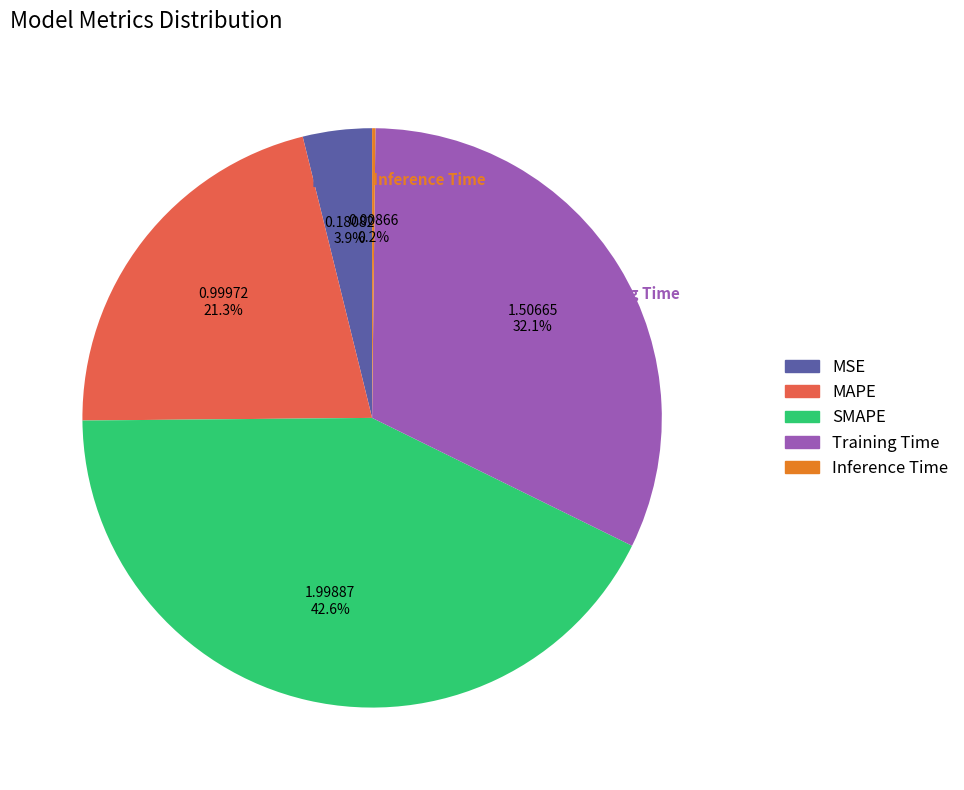

To the nearest percent, what is the average slice percentage?

20%